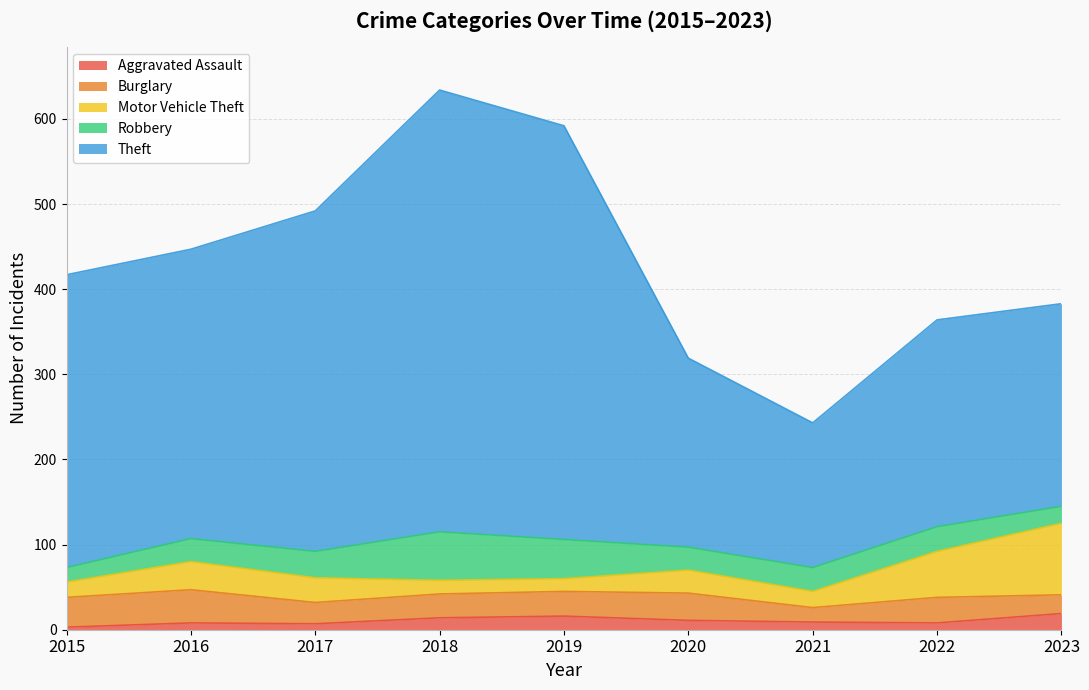

True or false: Robbery and Motor Vehicle Theft cross at least once.

True